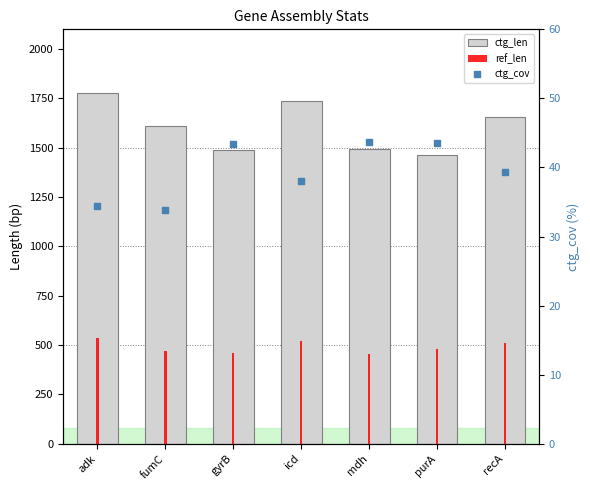

What are all the series names shown in the legend?

ctg_len, ref_len, ctg_cov